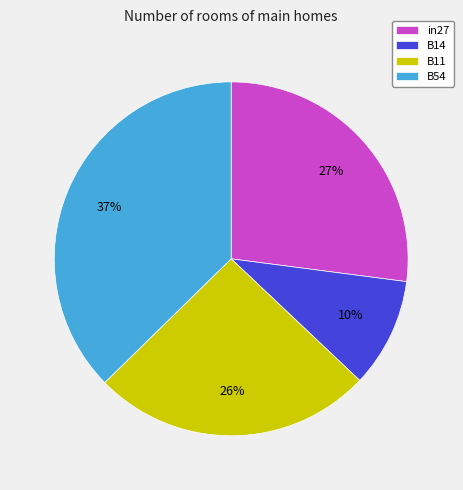

Which slice is the smallest?

B14